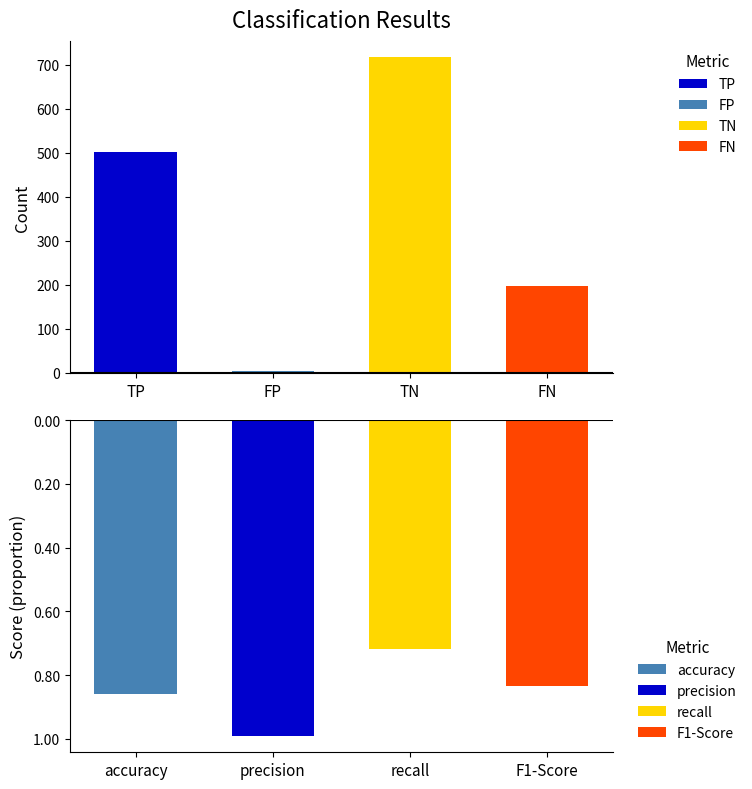

What is the greatest value displayed?

718